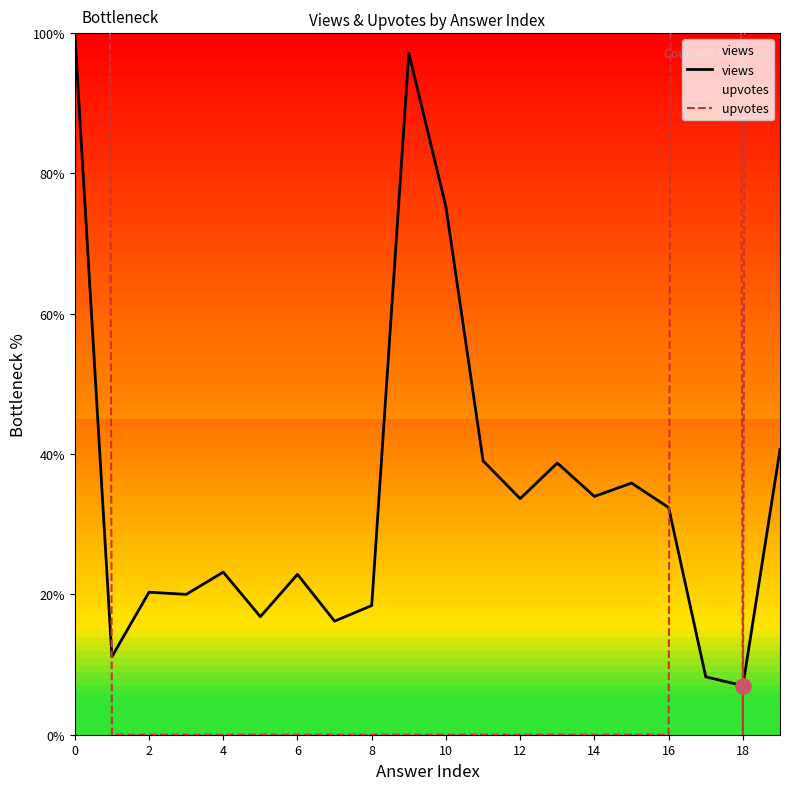

Which series reaches the minimum Y coordinate?

upvotes